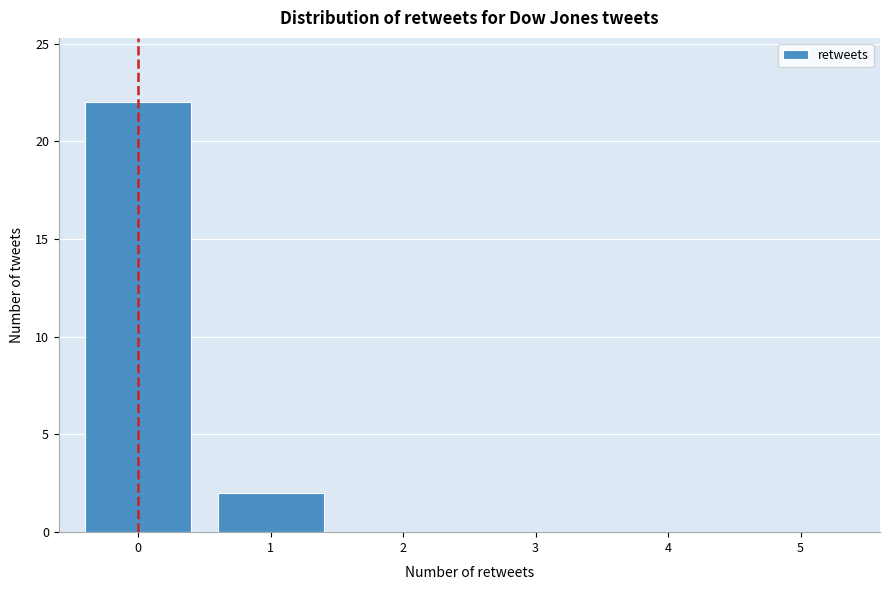

Which range on the x-axis has the tallest bar?

-0.5 to 0.5